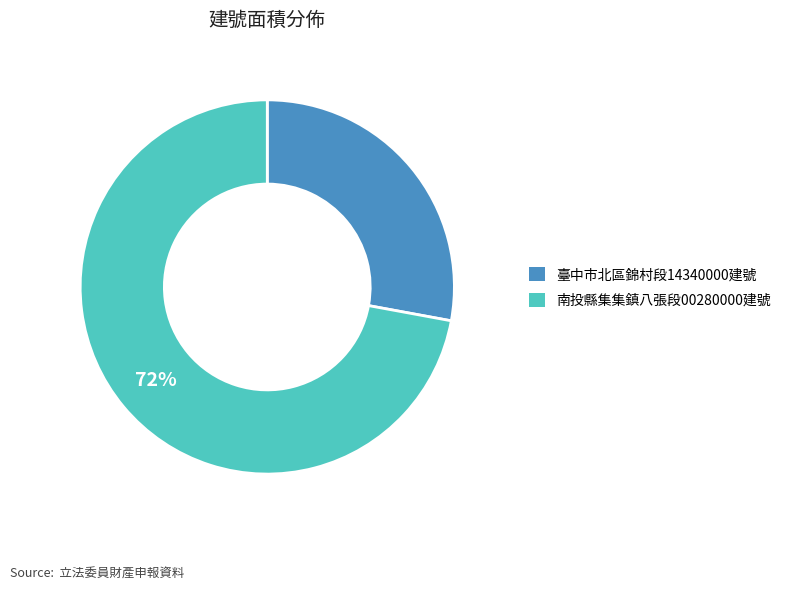

To the nearest percent, what is the average slice percentage?

50%